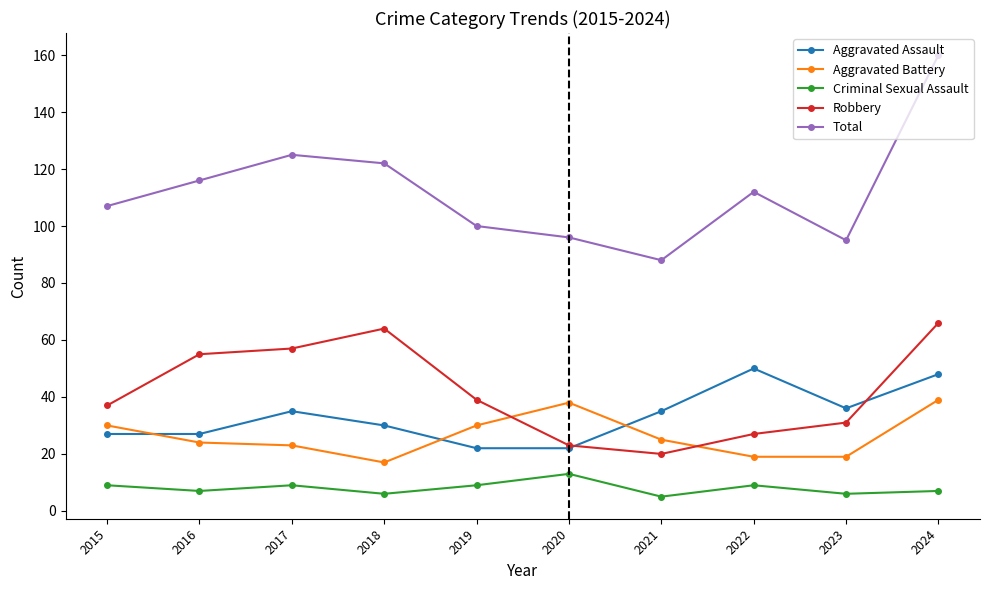

Which series ends up on top after the final intersection of Aggravated Battery and Robbery?

Robbery